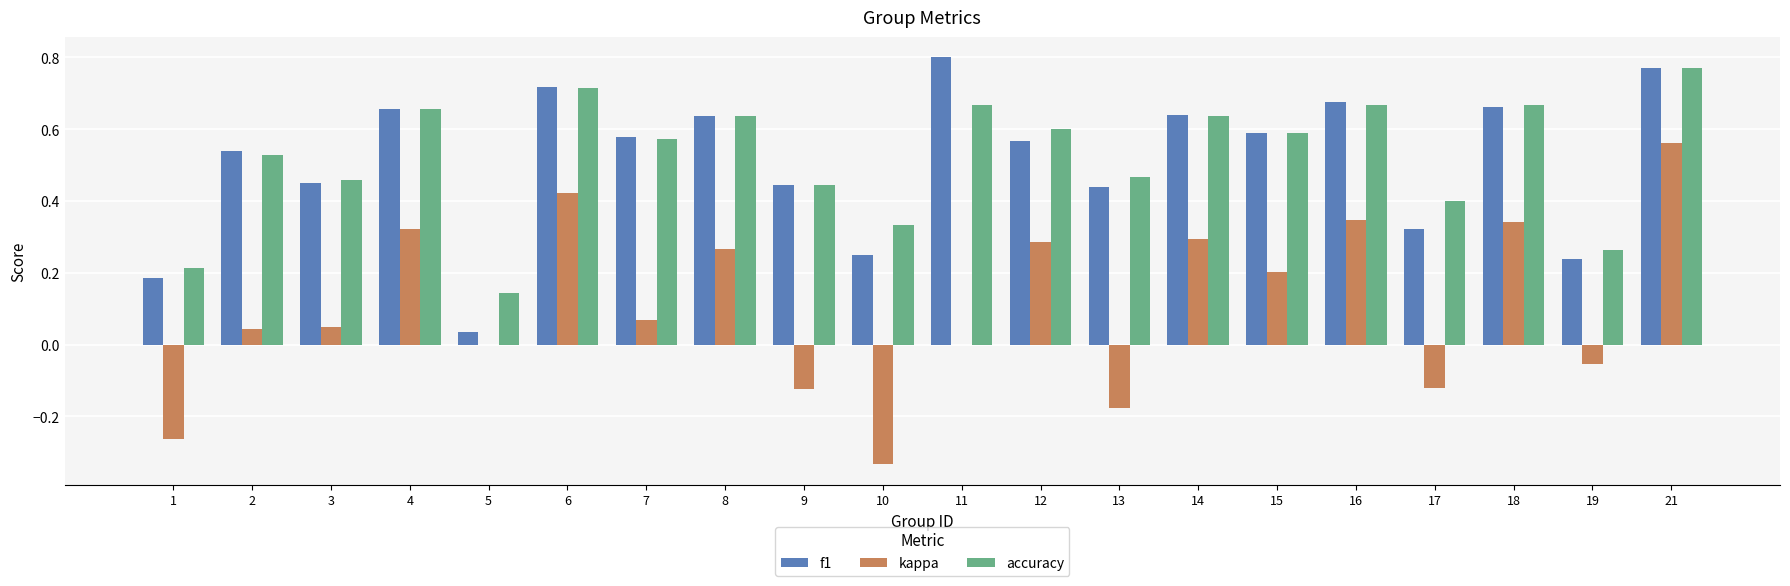

At which category is the sum across all series the highest?

21